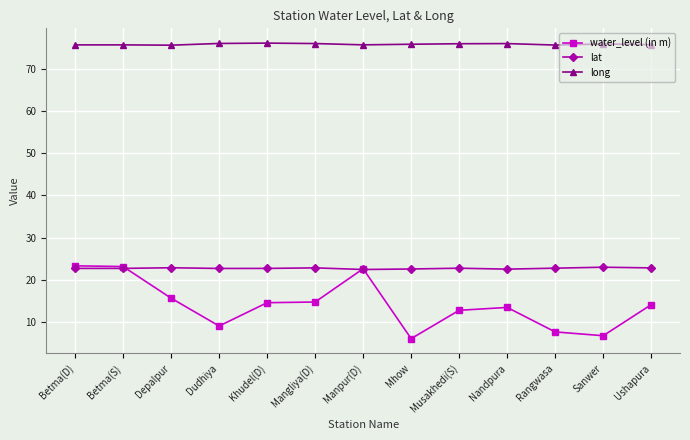

True or false: water_level (in m) and long intersect in this chart.

False